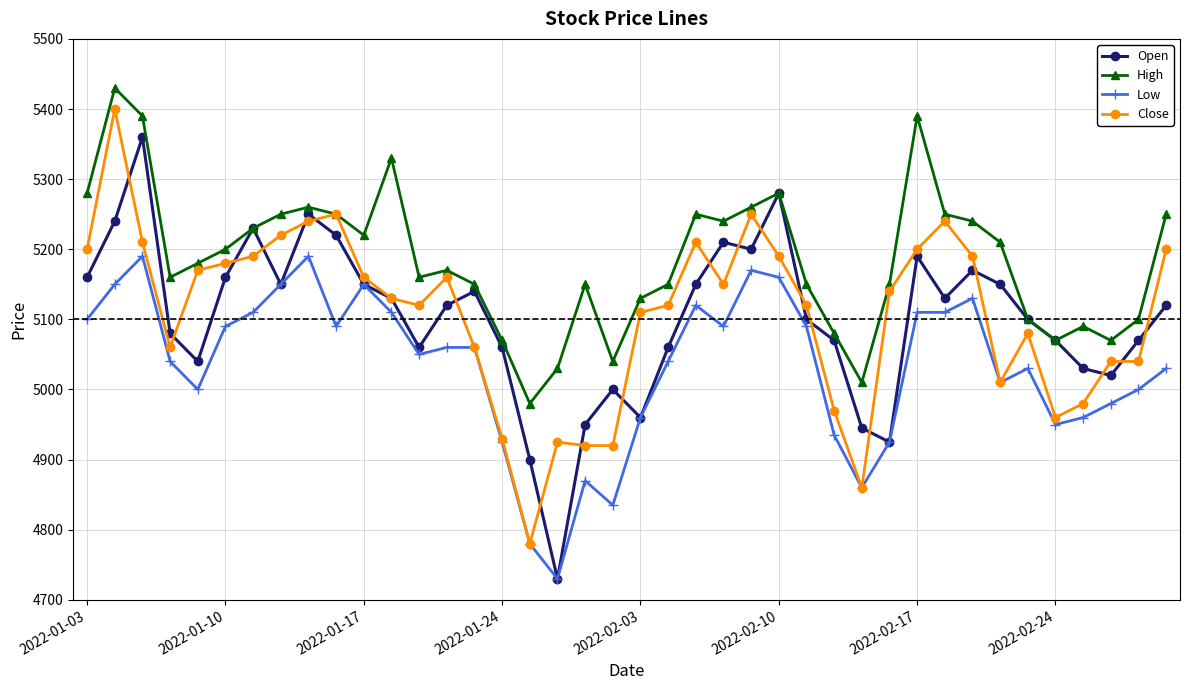

At how many categories does at least one series exceed 5339?

3